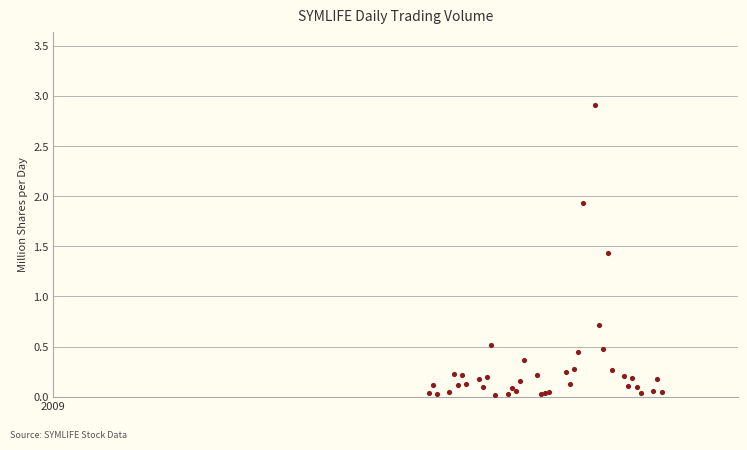

What Y value in the scatter plot is closest to 1?

0.7